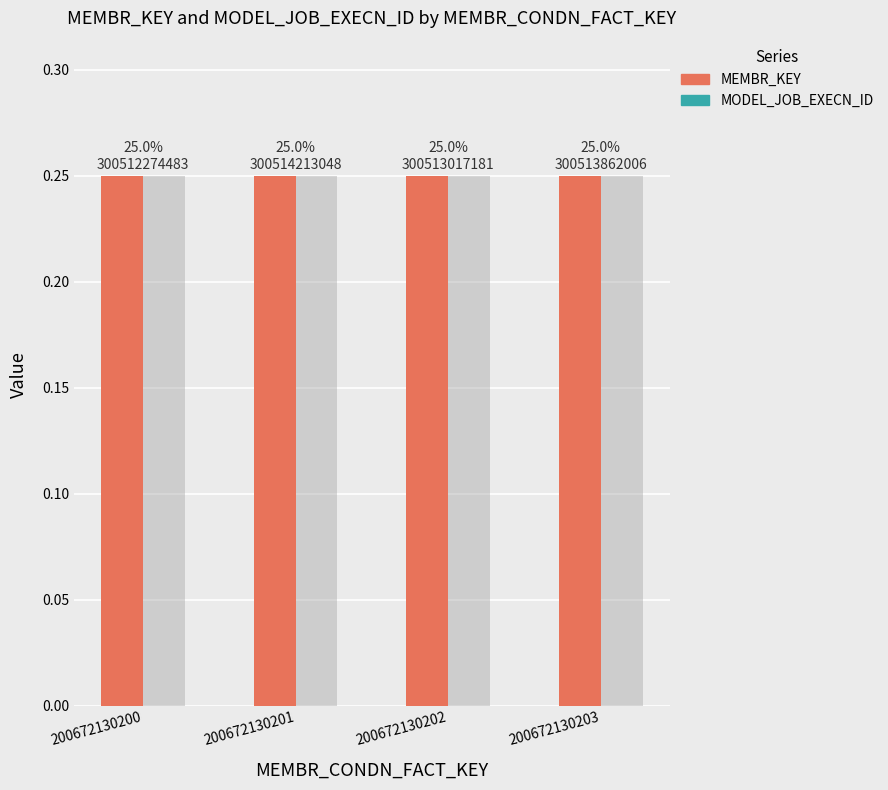

Are the bars horizontal?

No